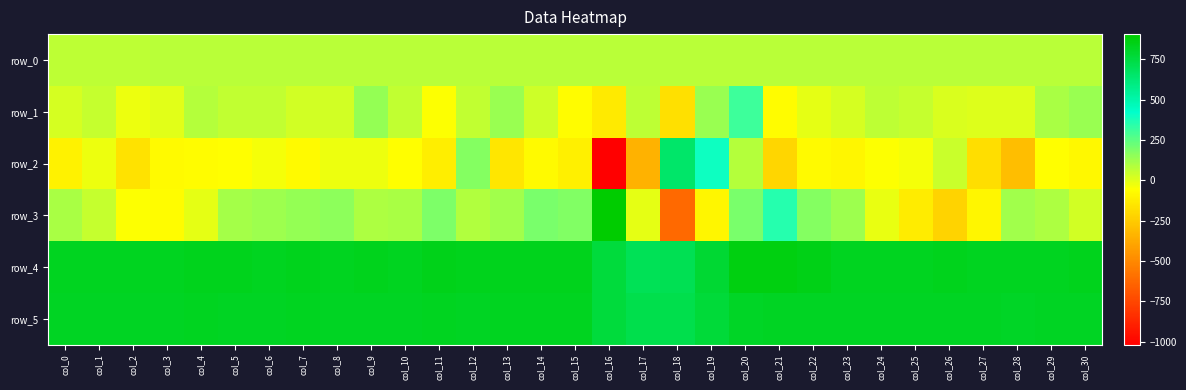

Reading left to right, what are all the values shown in this chart?

row_0: 71.2	71.3	71.3	71.4	71.5	71.5	71.5	71.6	71.6	71.7	71.7	71.8	71.8	71.8	71.9	71.9	72.0	72.0	72.1	72.2	72.2	72.2	72.3	72.3	72.4	72.4	72.5	72.5	72.6	72.6	72.6
row_1: 20.0	50.0	-26.0	-2.0	84.0	57.0	63.0	27.0	31.0	146.0	61.0	-53.0	59.0	138.0	39.0	-67.0	-134.0	69.0	-172.0	134.0	311.0	-66.0	-4.0	26.0	69.0	51.0	18.0	7.0	6.0	104.0	135.0
row_2: -103.0	-19.0	-162.0	-76.0	-69.0	-63.0	-37.0	-75.0	-25.0	-21.0	-63.0	-121.0	175.0	-152.0	-74.0	-111.0	-1019.0	-344.0	652.0	401.0	82.0	-208.0	-79.0	-94.0	-50.0	-37.0	43.0	-178.0	-303.0	-62.0	-82.0
row_3: 102.0	49.0	-54.0	-71.0	-8.0	115.0	130.0	142.0	160.0	97.0	105.0	188.0	89.0	121.0	196.0	182.0	906.0	-11.0	-616.0	-94.0	193.0	352.0	170.0	129.0	-12.0	-130.0	-217.0	-91.0	119.0	94.0	28.0
row_4: 826.0	825.0	829.0	827.0	833.0	834.0	830.0	831.0	828.0	836.0	830.0	839.0	838.0	838.0	837.0	836.0	763.0	699.0	707.0	783.0	868.0	863.0	847.0	830.0	830.0	829.0	831.0	830.0	827.0	828.0	831.0
row_5: 818.0	817.0	818.0	818.0	827.0	817.0	819.0	825.0	818.0	817.0	819.0	824.0	823.0	827.0	825.0	828.0	756.0	721.0	721.0	770.0	815.0	822.0	821.0	819.0	816.0	818.0	822.0	820.0	814.0	817.0	822.0